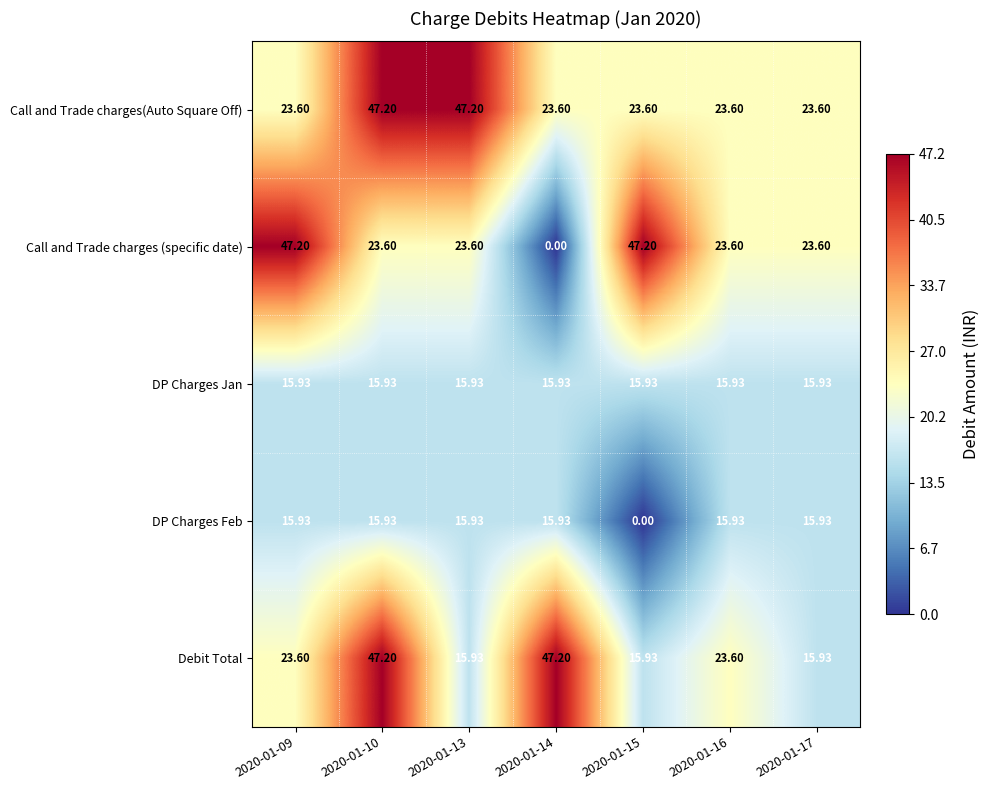

Which series has the largest range (max minus min)?

Call and Trade charges (specific date)